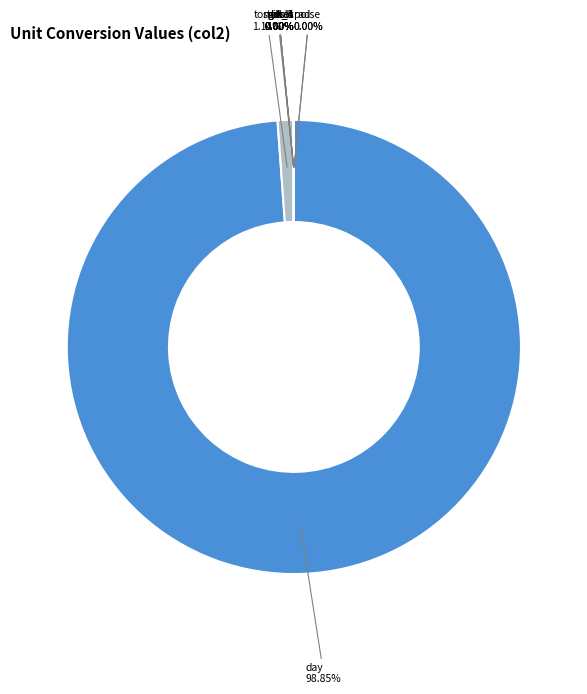

What is the majority slice?

day